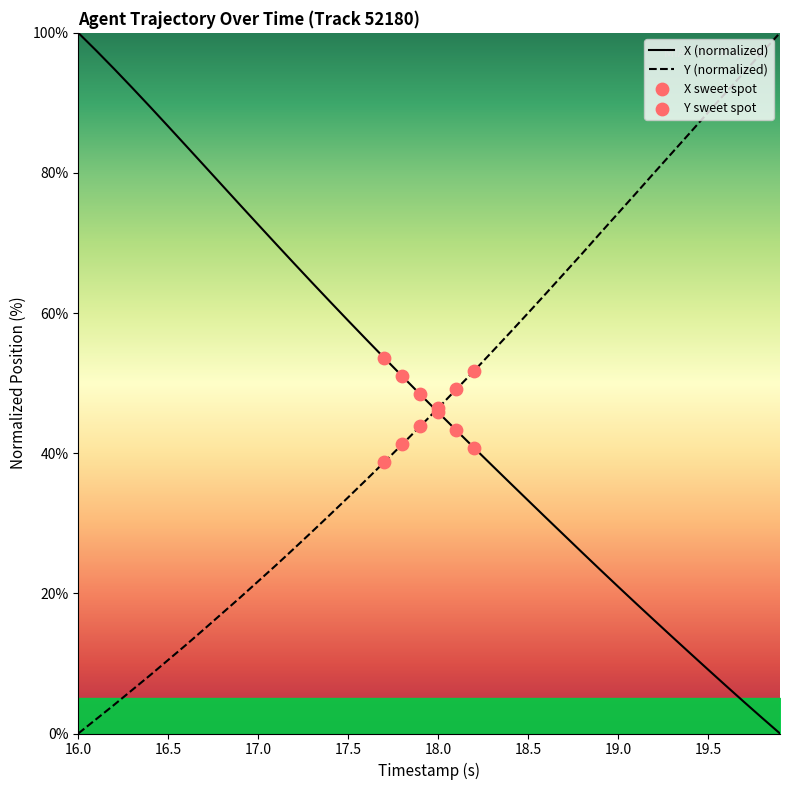

Which series has the widest spread of Y values?

X